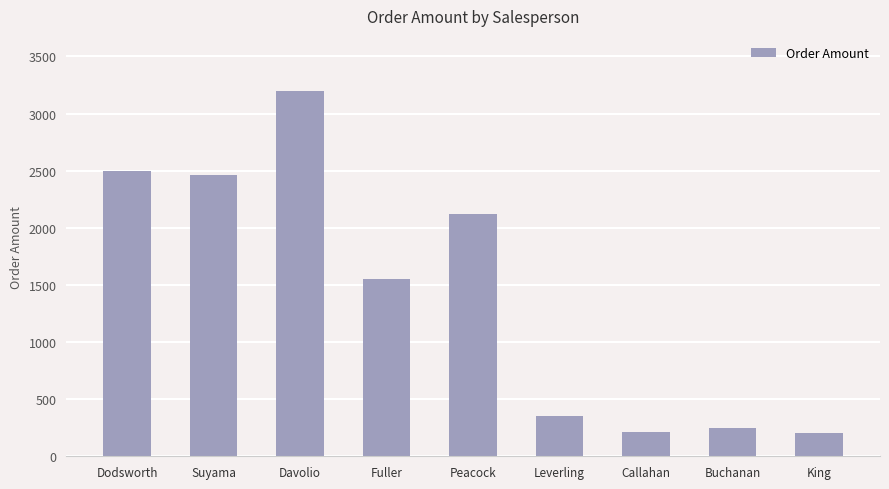

What is the average value?

1426.9